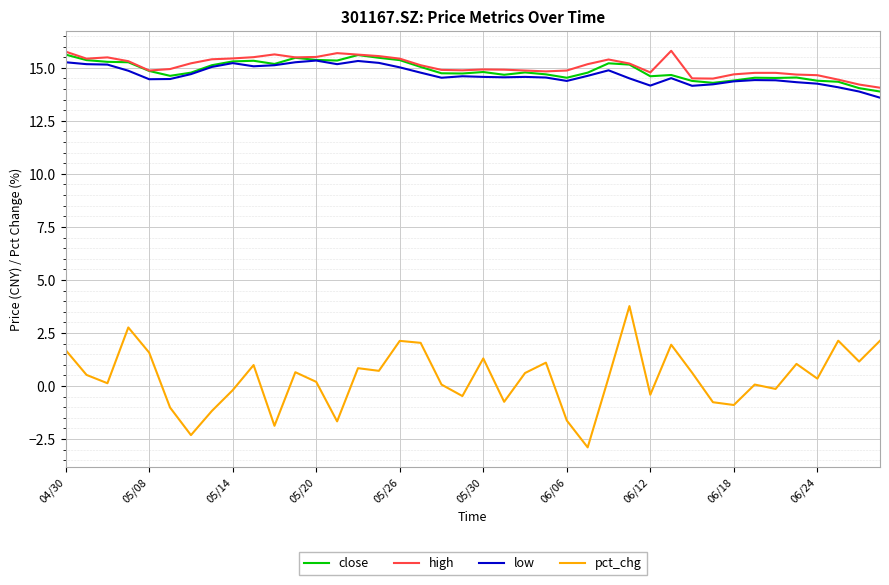

What is the greatest value displayed?

15.8